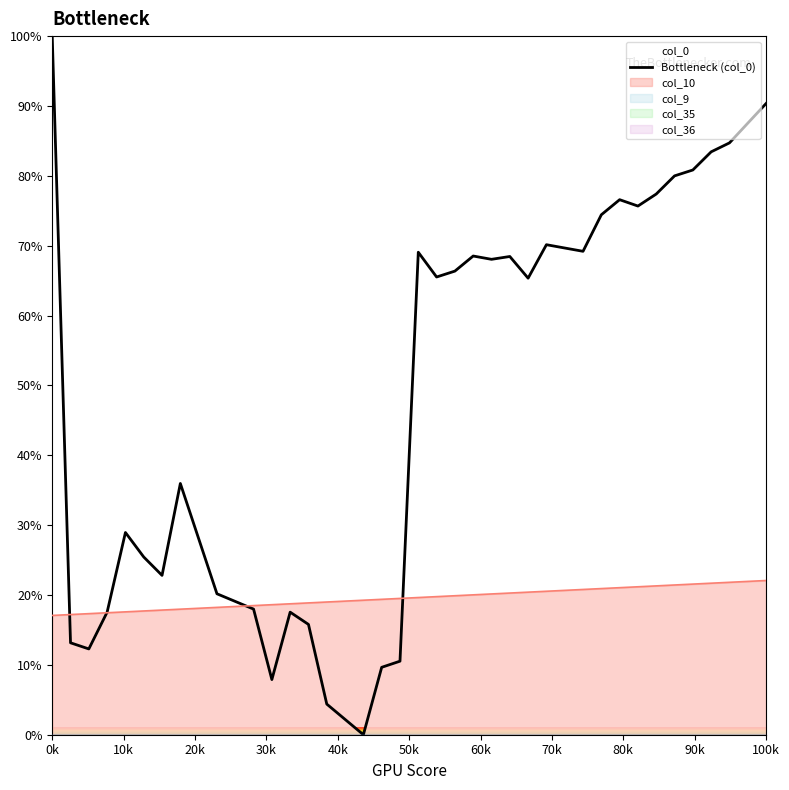

Reading left to right, what are all the values shown in this chart?

100.0	13.2	12.3	17.5	28.9	25.4	22.8	36.0	28.1	20.2	19.1	18.0	7.9	17.5	15.8	4.4	2.2	0.0	9.6	10.5	69.1	65.5	66.4	68.5	68.0	68.5	65.4	70.1	69.7	69.2	74.4	76.6	75.7	77.4	80.0	80.8	83.4	84.7	87.5	90.4